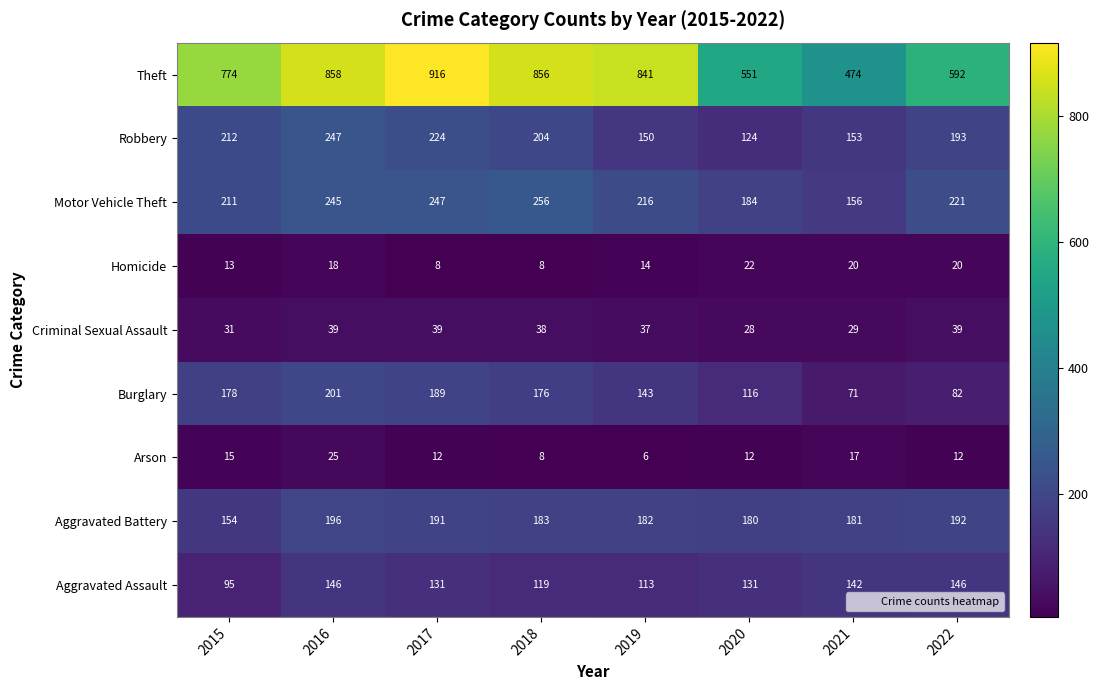

At which label is Robbery closest to 185?

2022